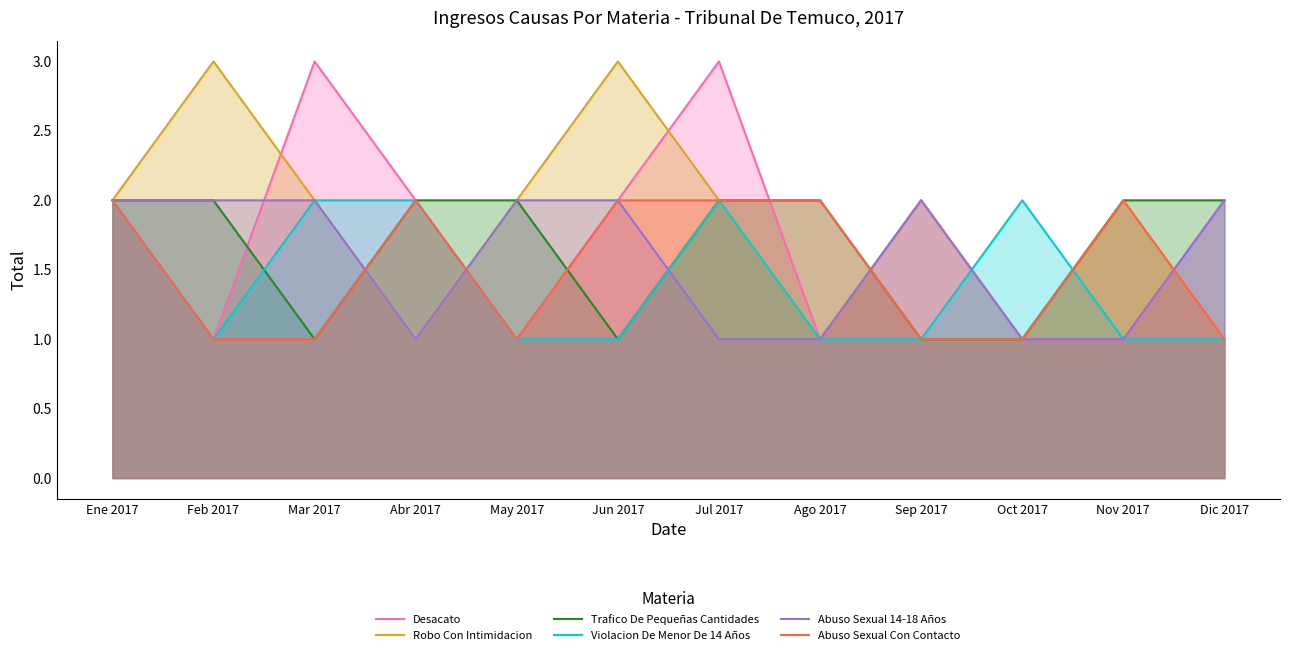

How many categories are shown in the chart?

12